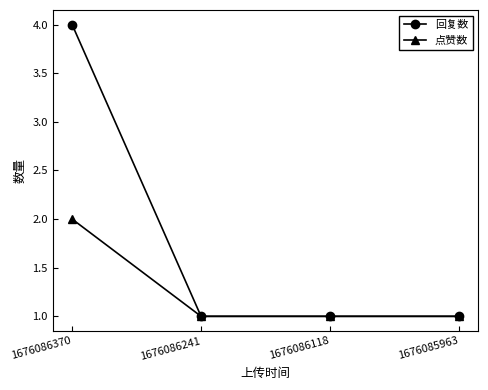

What is the value of the 点赞数 point at the 4th from the left?

1